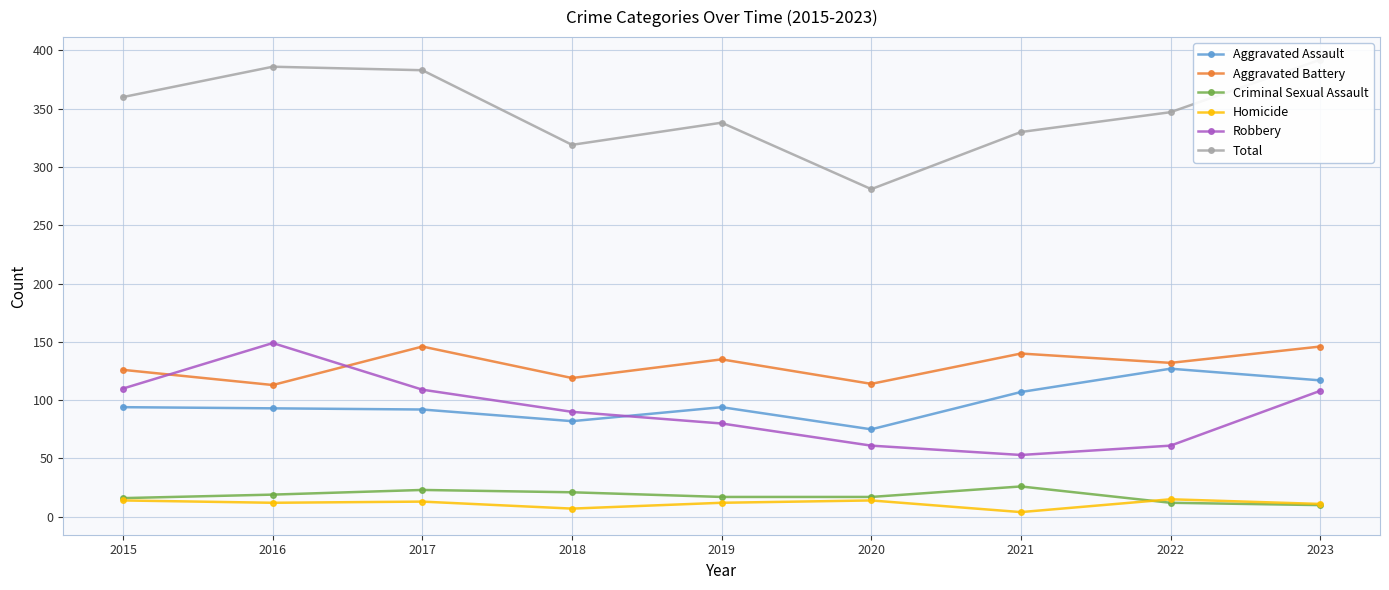

What is the difference between the Criminal Sexual Assault values at 2022 and 2016?

7